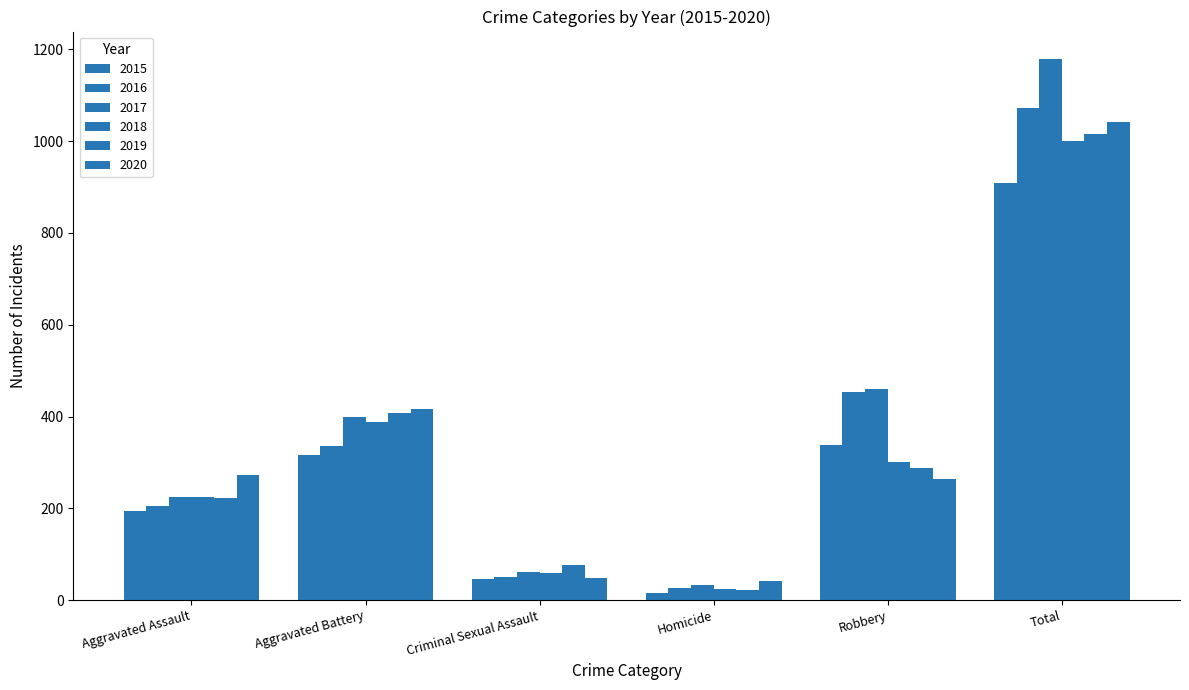

Are the bars grouped side by side (vs. stacked)?

Yes